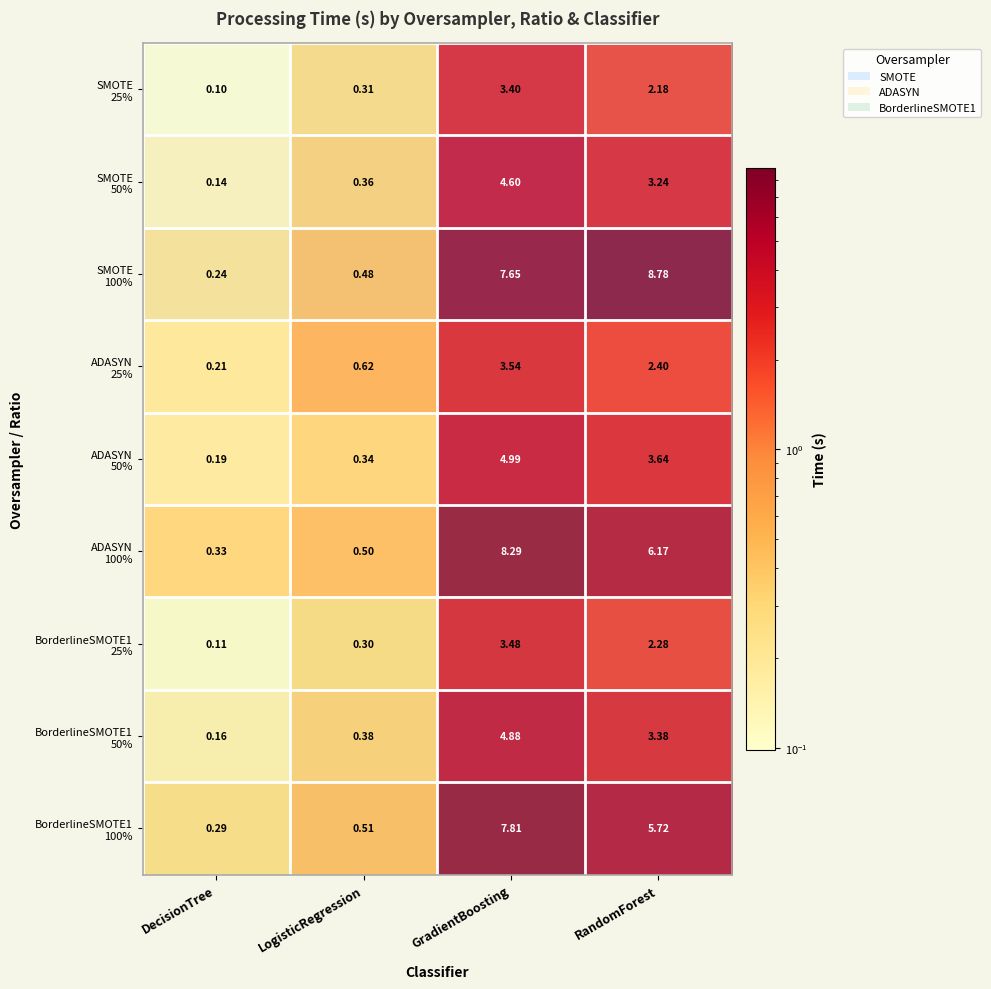

Which category has the highest value across all series?

RandomForest